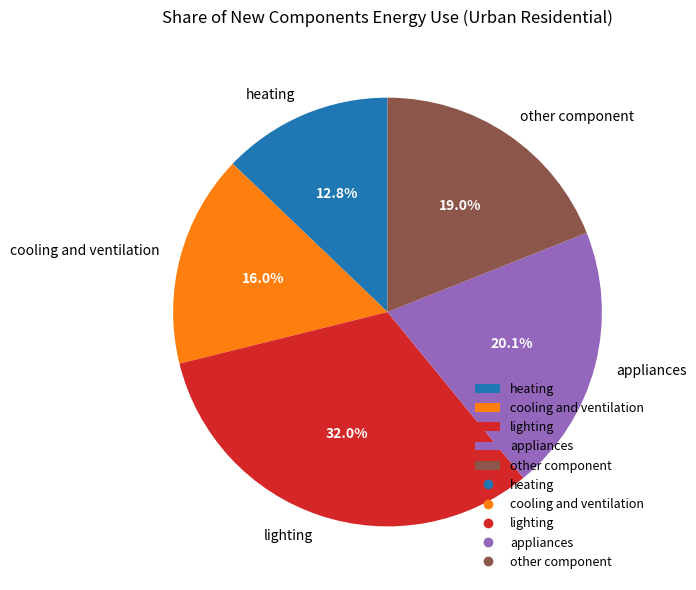

What is the largest slice in the pie chart?

lighting